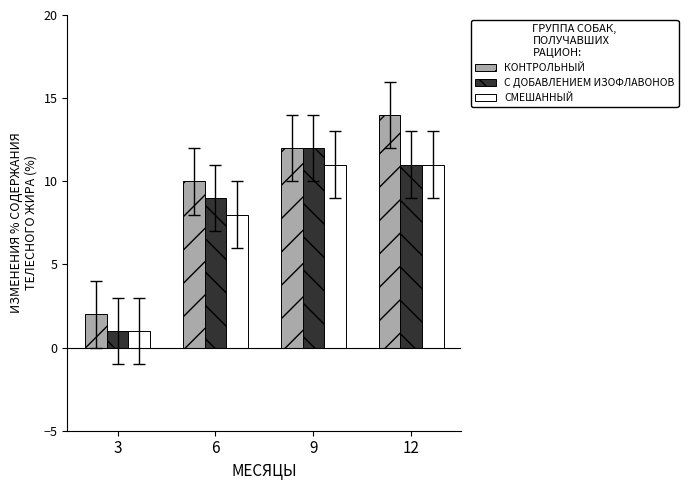

What is the difference between the maximum and minimum values in the С ДОБАВЛЕНИЕМ ИЗОФЛАВОНОВ series?

11